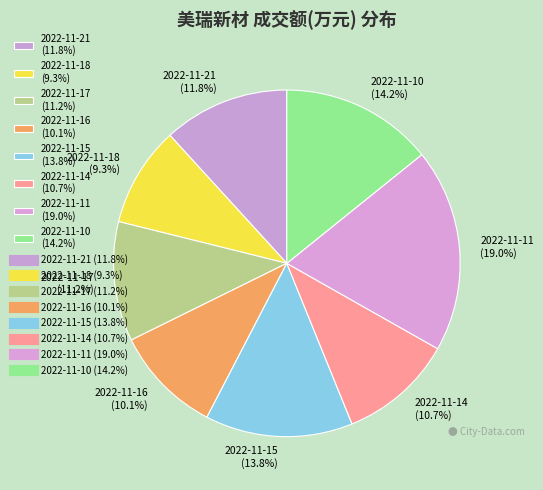

True or false: 2022-11-15 accounts for 14% of the total.

True